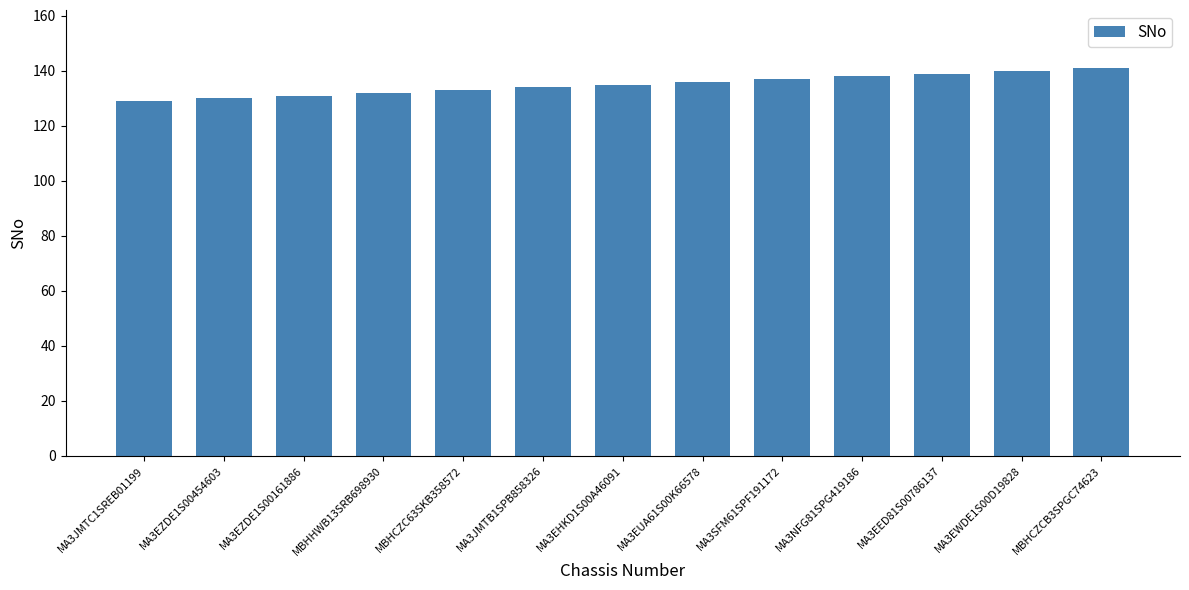

Reading left to right, transcribe all the data shown in this chart.

MA3JMTC1SREB01199=129	MA3EZDE1S00454603=130	MA3EZDE1S00161886=131	MBHHWB13SRB698930=132	MBHCZC63SKB358572=133	MA3JMTB1SPB858326=134	MA3EHKD1S00A46091=135	MA3EUA61S00K66578=136	MA3SFM61SPF191172=137	MA3NFG81SPG419186=138	MA3EED81S00786137=139	MA3EWDE1S00D19828=140	MBHCZCB3SPGC74623=141